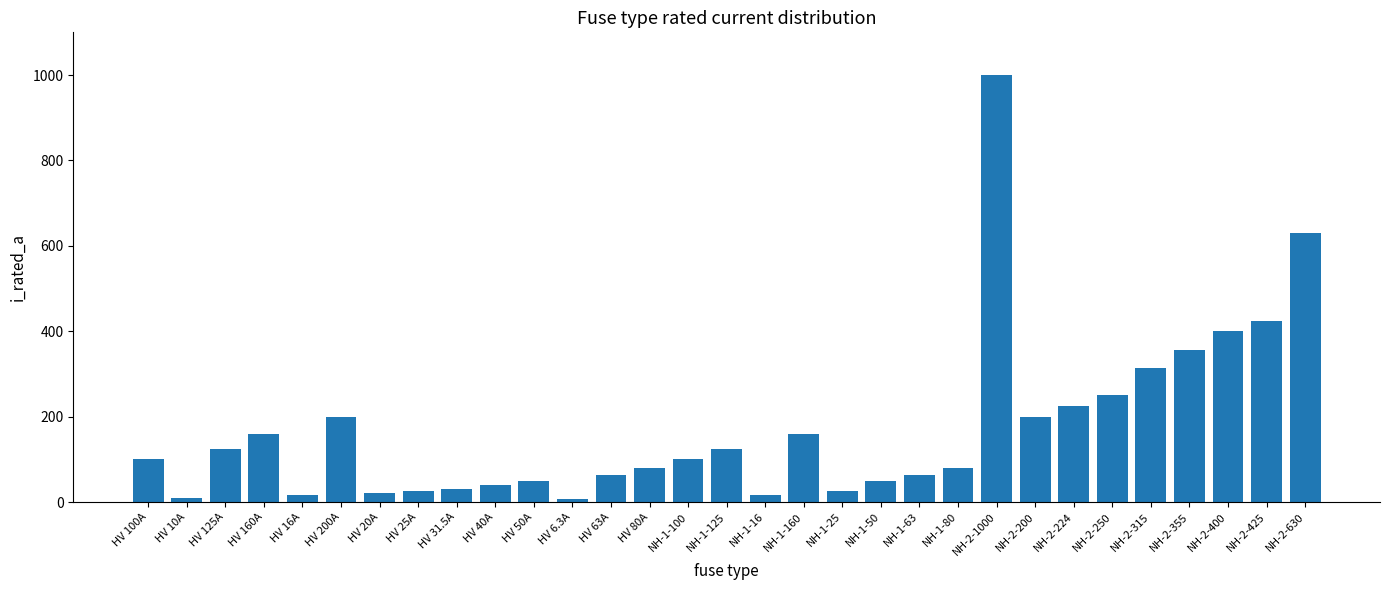

True or false: the data shows 125.0 at NH-1-125.

True